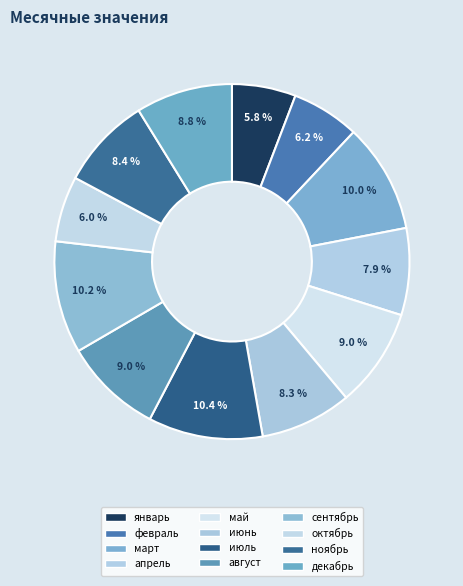

What is the total percentage of сентябрь and декабрь?

19.0%